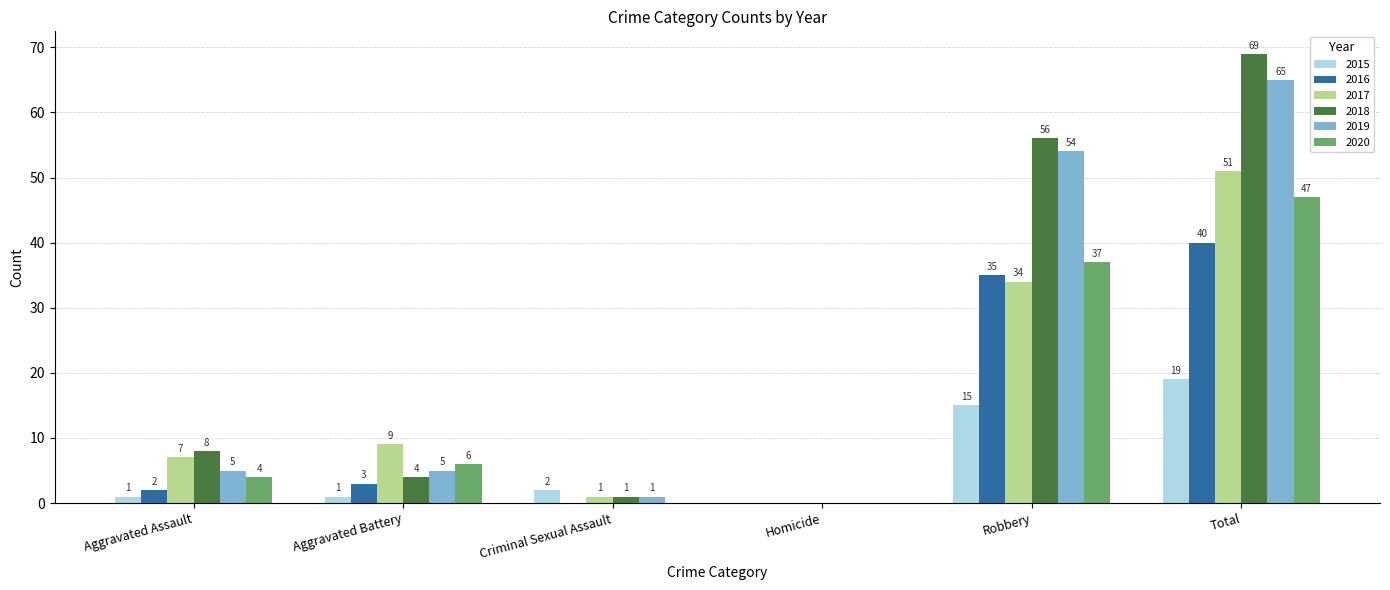

What value does the 2018 series have at Aggravated Battery?

4